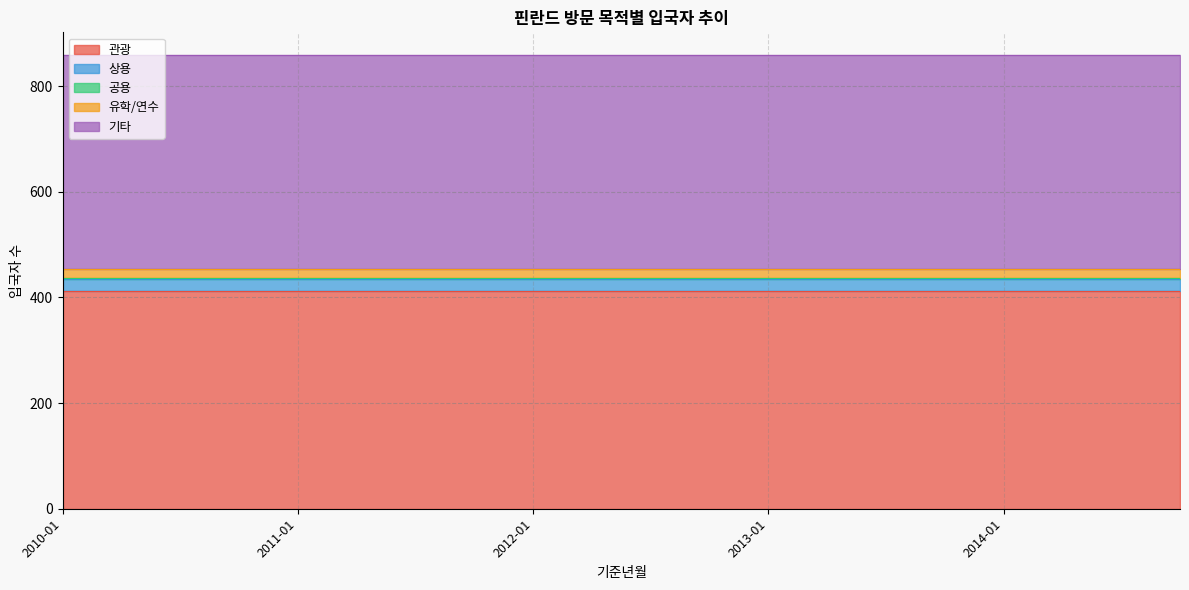

Is it true that 관광 equals 706 at 2013-10?

False